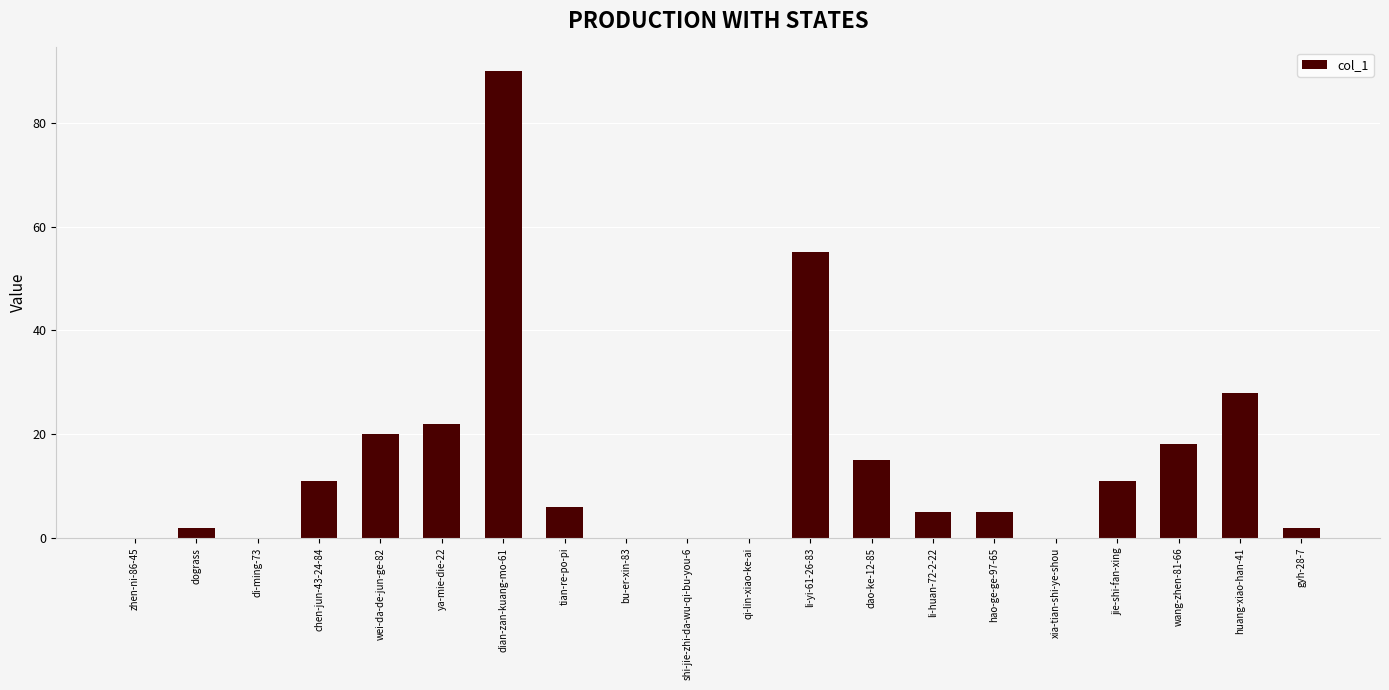

What is the sum of all values?

290